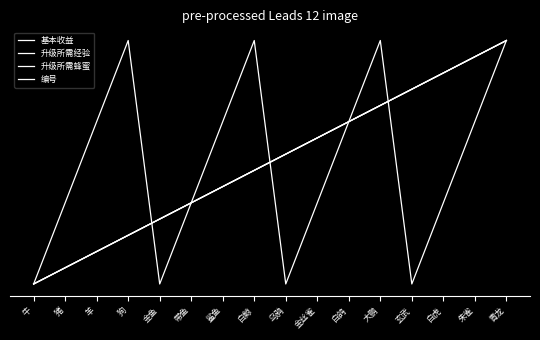

Reading left to right, transcribe all the data shown in this chart.

基本收益: 牛=0.0	猪=0.1	羊=0.1	狗=0.2	金鱼=0.3	带鱼=0.3	鲨鱼=0.4	白鲸=0.5	乌鸦=0.5	金丝雀=0.6	白鸽=0.7	大鹏=0.7	玄武=0.8	白虎=0.9	朱雀=0.9	青龙=1.0
升级所需经验: 牛=0.0	猪=0.1	羊=0.1	狗=0.2	金鱼=0.3	带鱼=0.3	鲨鱼=0.4	白鲸=0.5	乌鸦=0.5	金丝雀=0.6	白鸽=0.7	大鹏=0.7	玄武=0.8	白虎=0.9	朱雀=0.9	青龙=1.0
升级所需蜂蜜: 牛=0.0	猪=0.1	羊=0.1	狗=0.2	金鱼=0.3	带鱼=0.3	鲨鱼=0.4	白鲸=0.5	乌鸦=0.5	金丝雀=0.6	白鸽=0.7	大鹏=0.7	玄武=0.8	白虎=0.9	朱雀=0.9	青龙=1.0
编号: 牛=0.0	猪=0.3	羊=0.7	狗=1.0	金鱼=0.0	带鱼=0.3	鲨鱼=0.7	白鲸=1.0	乌鸦=0.0	金丝雀=0.3	白鸽=0.7	大鹏=1.0	玄武=0.0	白虎=0.3	朱雀=0.7	青龙=1.0